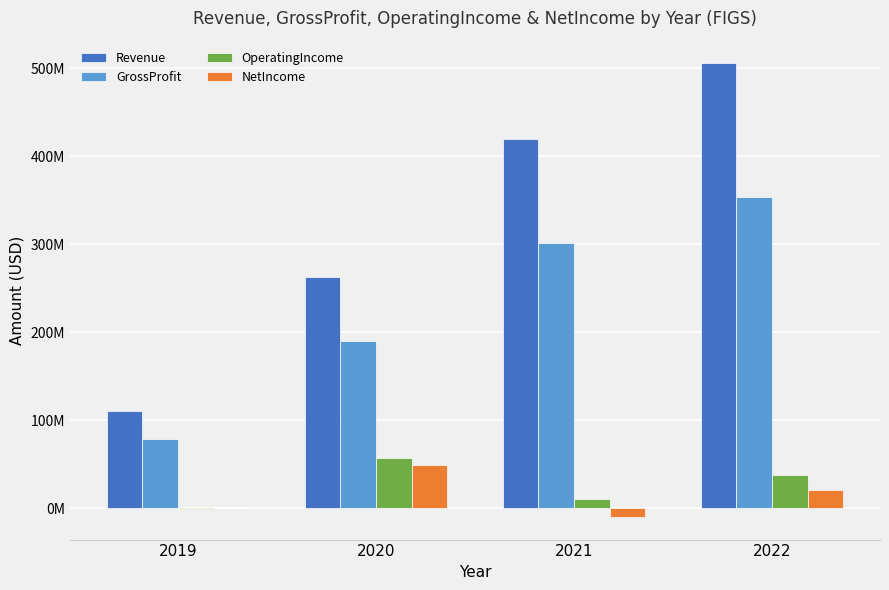

What are all the series names shown in the legend?

Revenue, GrossProfit, OperatingIncome, NetIncome